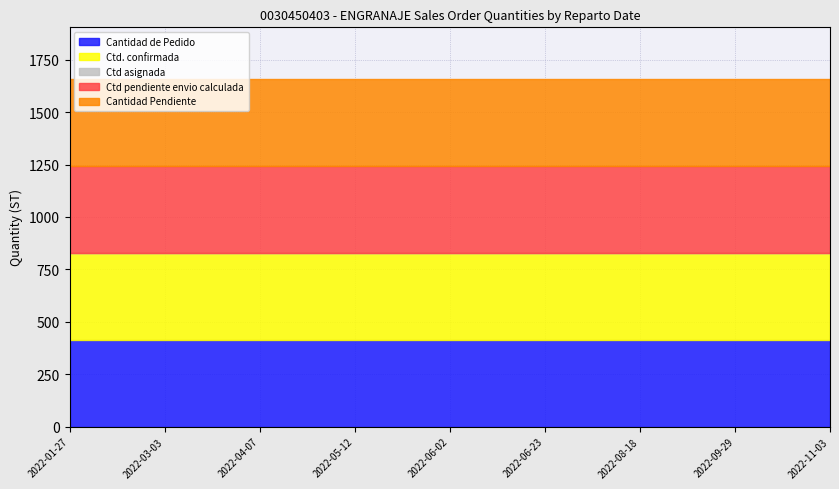

True or false: Ctd. confirmada and Cantidad de Pedido cross at least once.

False